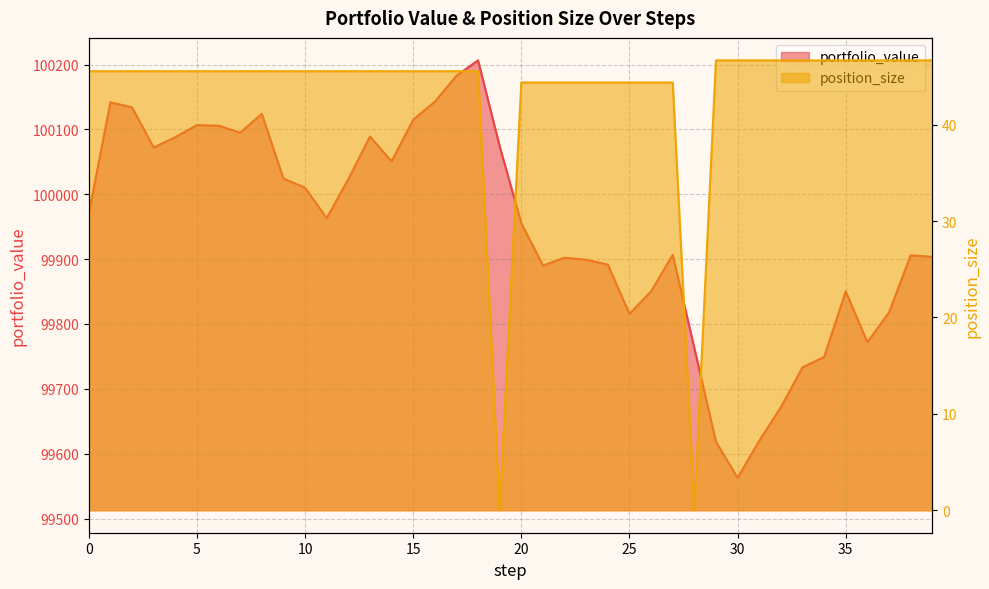

Reading left to right, transcribe all the data shown in this chart.

portfolio_value: 0=99970.0	1=100141.7	2=100134.0	3=100072.0	4=100088.0	5=100106.7	6=100105.8	7=100094.8	8=100124.0	9=100024.2	10=100010.1	11=99963.2	12=100023.3	13=100088.9	14=100050.6	15=100114.9	16=100142.6	17=100182.7	18=100206.4	19=100073.9	20=99955.4	21=99890.2	22=99902.1	23=99899.0	24=99891.5	25=99815.6	26=99850.2	27=99906.6	28=99763.0	29=99618.3	30=99562.8	31=99619.7	32=99671.5	33=99733.1	34=99749.0	35=99850.3	36=99771.9	37=99817.6	38=99905.8	39=99903.5
position_size: 0=45.5	1=45.5	2=45.5	3=45.5	4=45.5	5=45.5	6=45.5	7=45.5	8=45.5	9=45.5	10=45.5	11=45.5	12=45.5	13=45.5	14=45.5	15=45.5	16=45.5	17=45.5	18=45.5	19=0.0	20=44.4	21=44.4	22=44.4	23=44.4	24=44.4	25=44.4	26=44.4	27=44.4	28=0.0	29=46.7	30=46.7	31=46.7	32=46.7	33=46.7	34=46.7	35=46.7	36=46.7	37=46.7	38=46.7	39=46.7